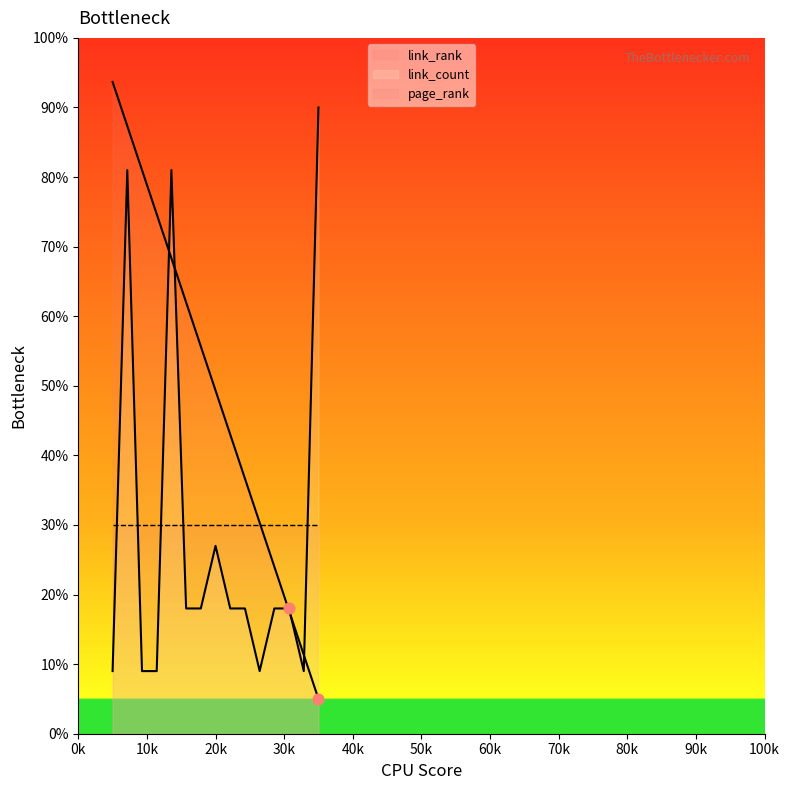

Which series has the largest total across all categories?

link_rank